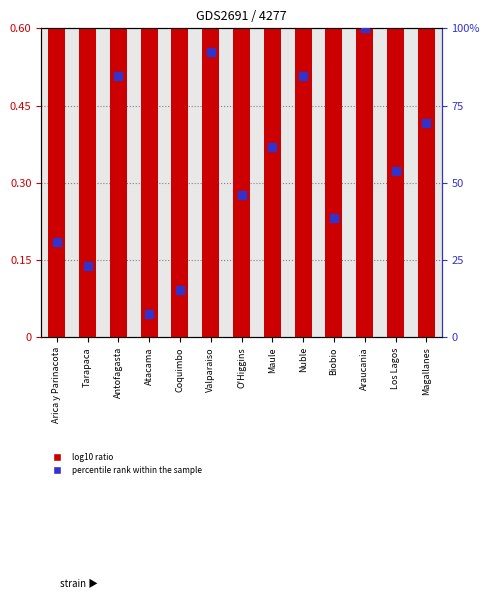

What are all the series names shown in the legend?

log10 ratio, percentile rank within the sample